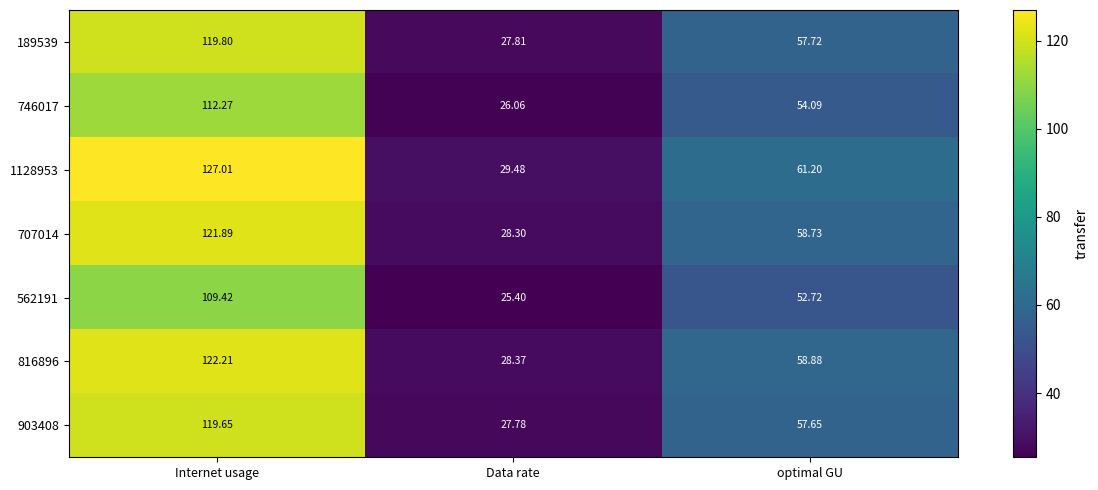

Rank the categories by 746017 value from highest to lowest.

Internet usage, optimal GU, Data rate